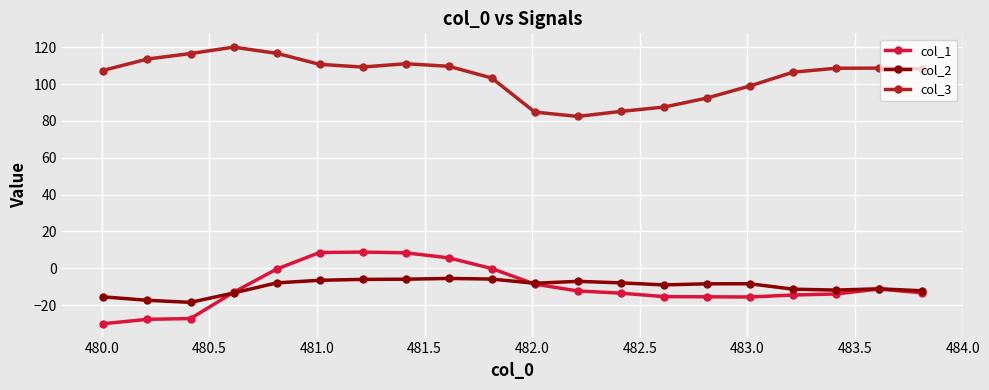

Which series has the largest total across all categories?

col_3